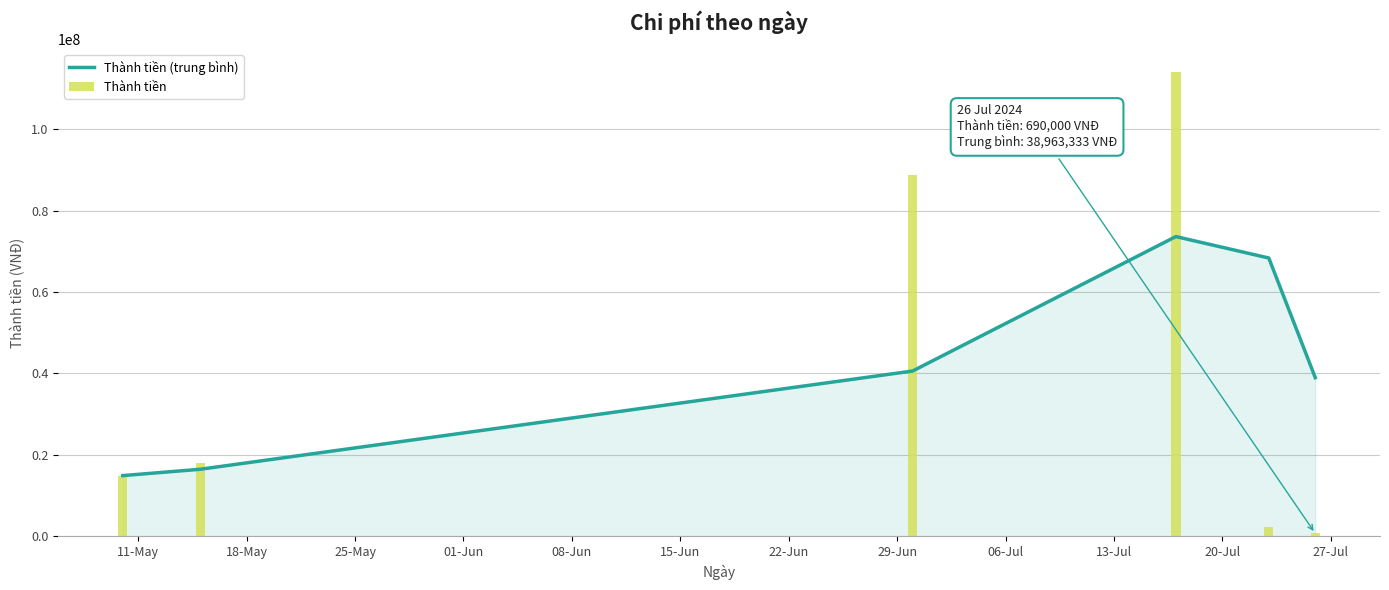

Reading right to left, list all the values displayed in this chart.

Thành tiền (trung bình): 38963333.3	68357426.7	73624093.3	40587426.7	16445000.0	14890000.0
Thành tiền: 690000.0	2200000.0	114000000.0	88872280.0	18000000.0	14890000.0